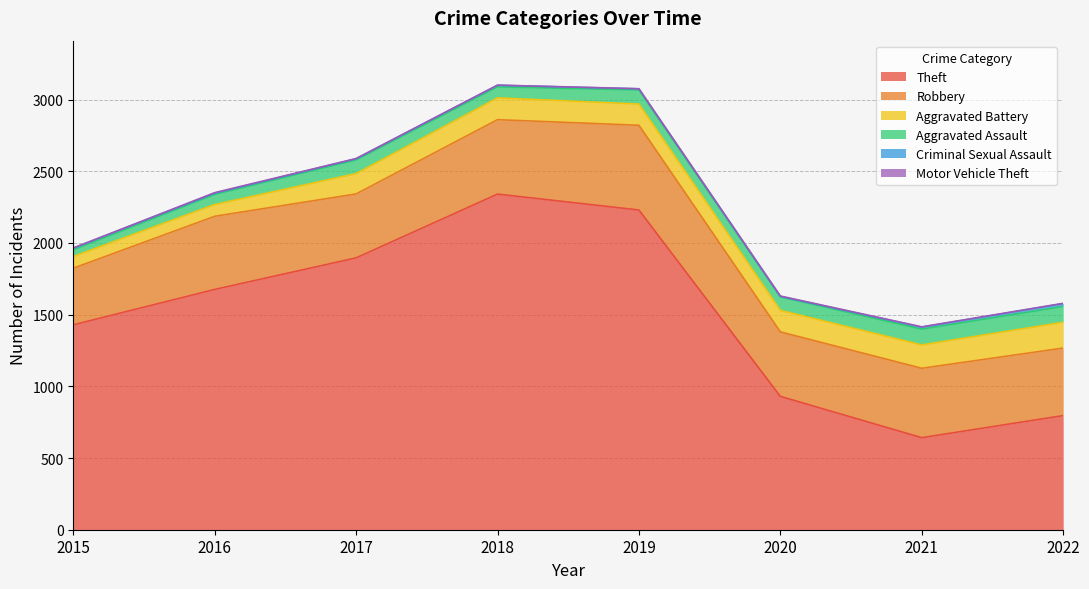

How many lines are shown in the chart?

6